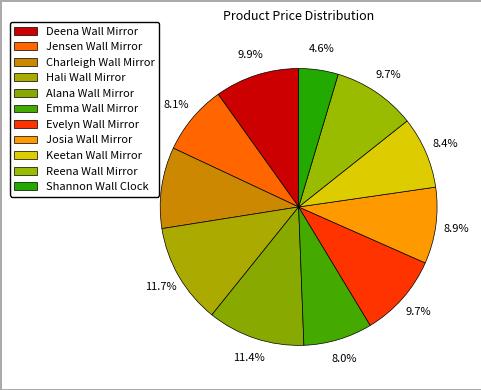

Count the number of slices in the pie.

11